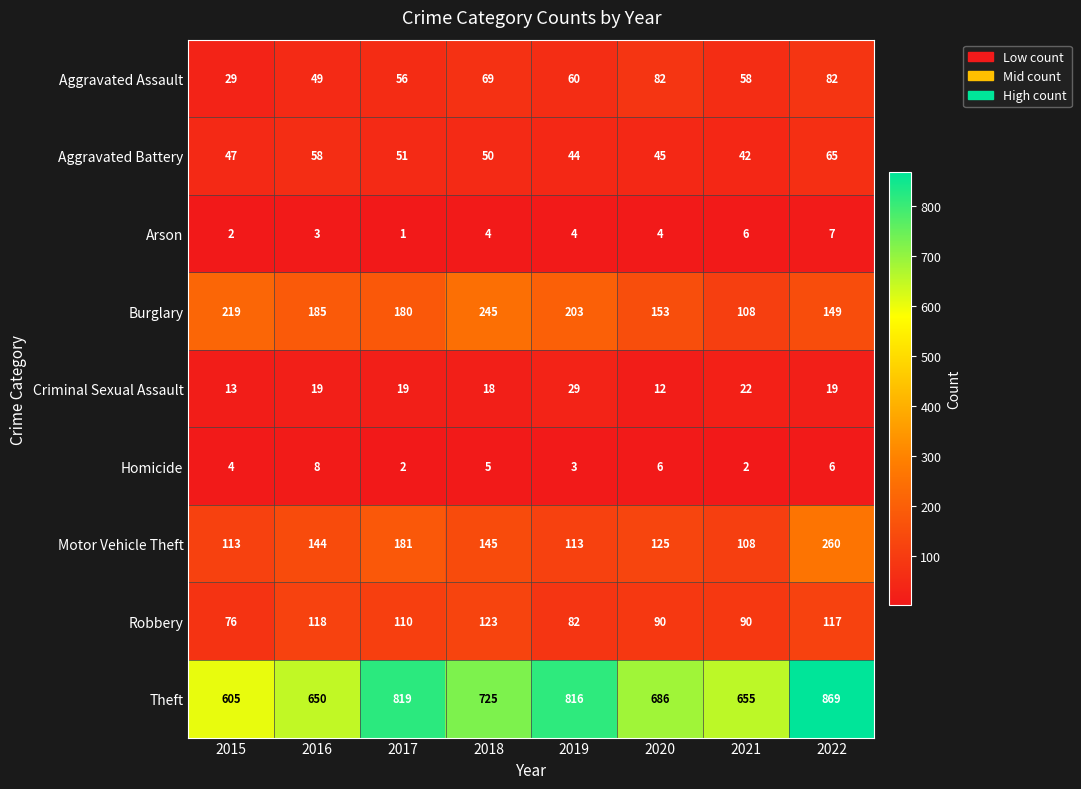

Is it true that Robbery equals 147 at 2019?

False